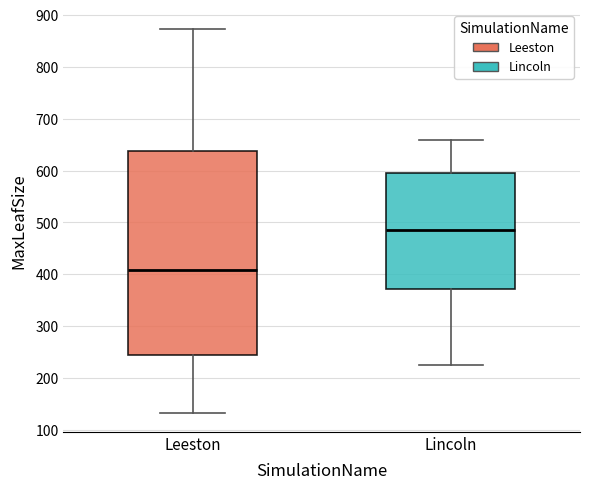

Which box's median line is the lowest?

Leeston